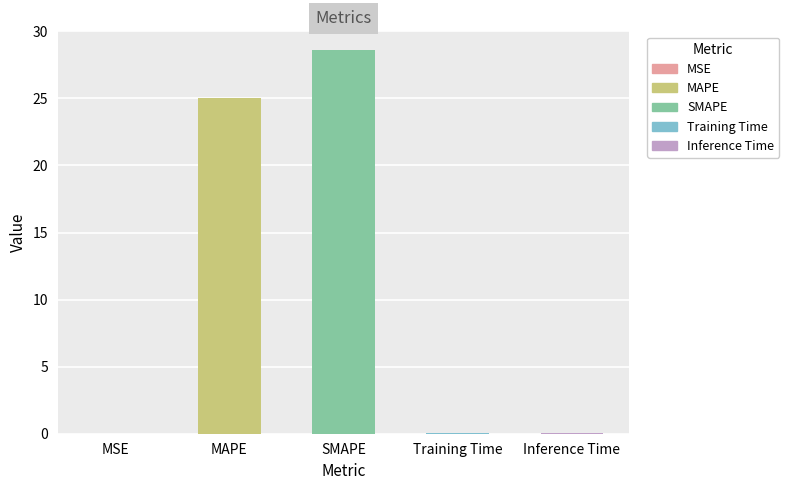

What is the greatest value displayed?

28.6